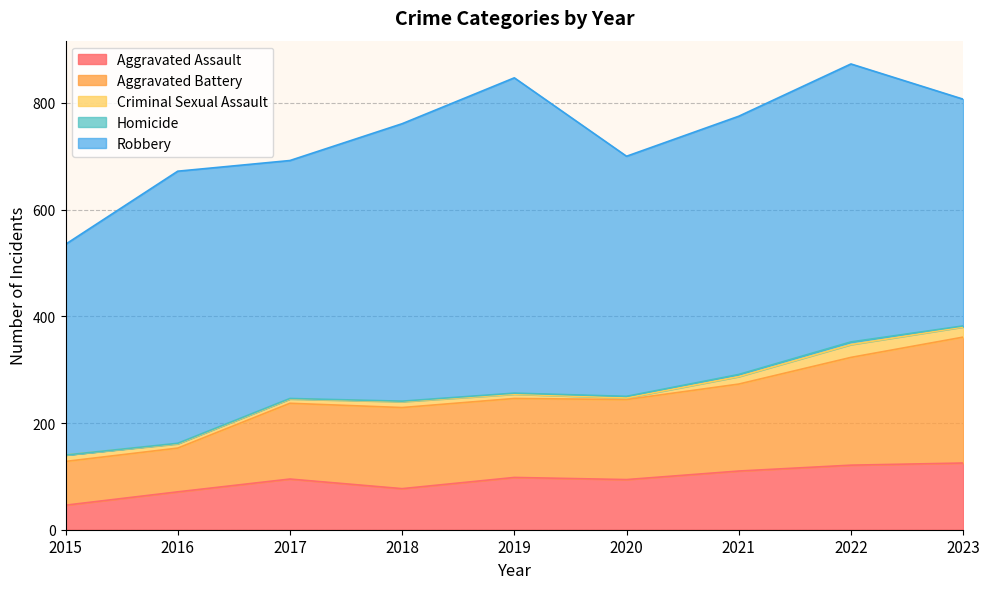

Reading left to right, transcribe all the data shown in this chart.

Aggravated Assault: 46	71	95	77	98	94	110	121	125
Aggravated Battery: 82	82	142	152	148	150	163	202	236
Criminal Sexual Assault: 12	8	8	11	8	3	14	24	19
Homicide: 0	1	1	1	2	3	4	5	2
Robbery: 395	510	446	520	591	450	484	521	425